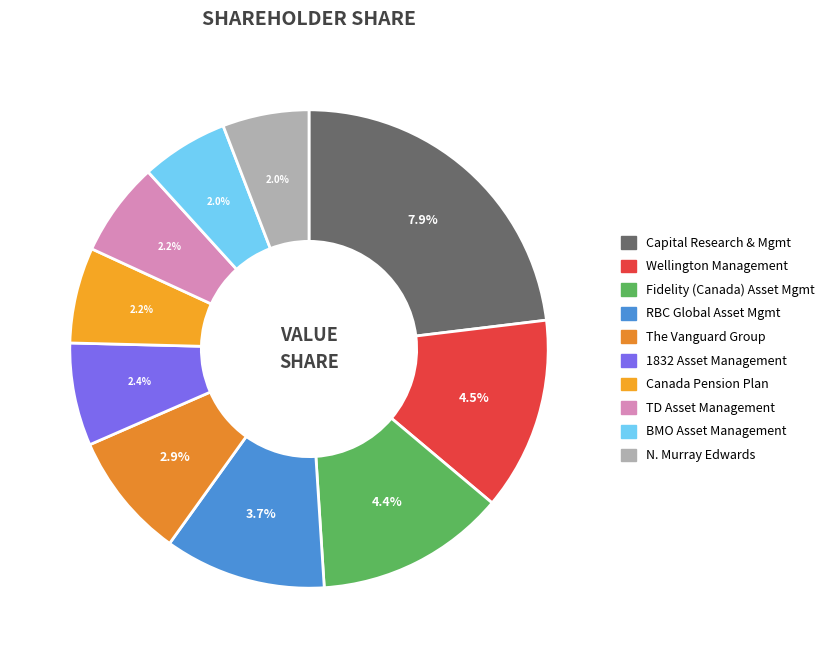

Which slice is the smallest?

N. Murray Edwards